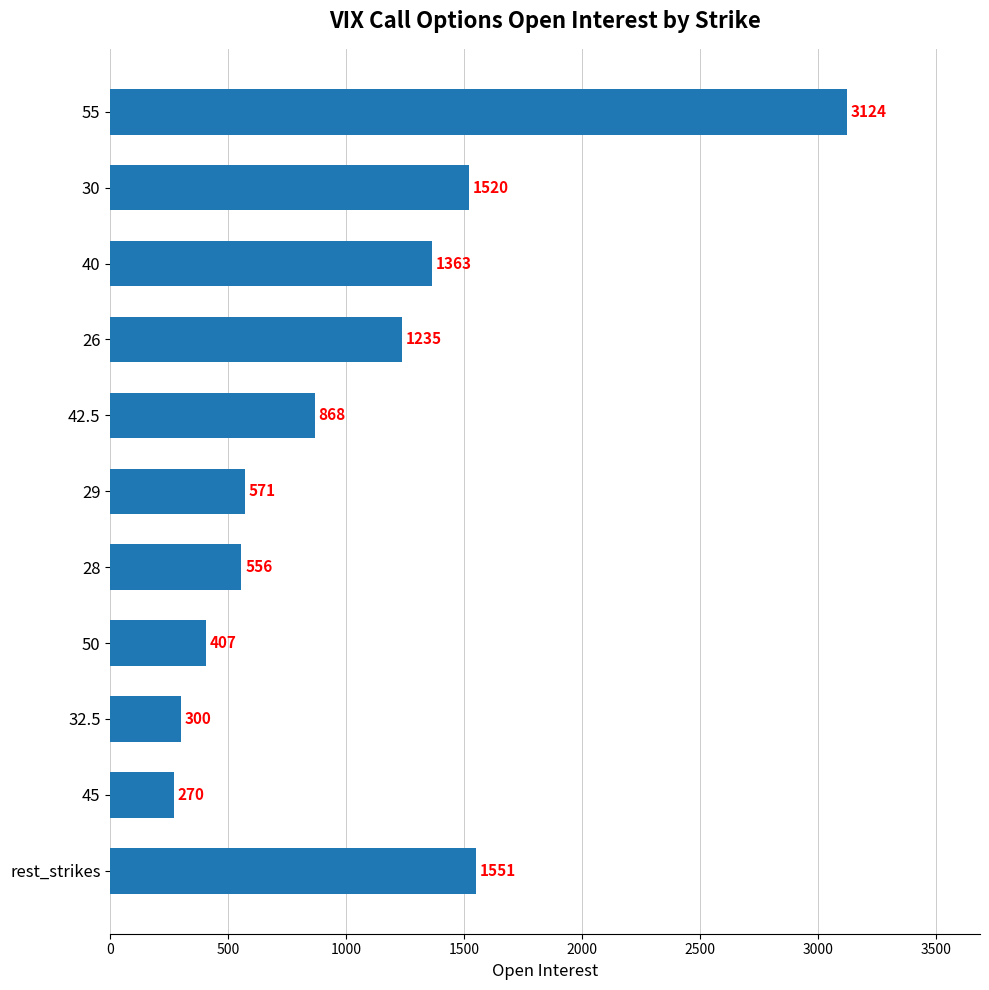

Rank the categories by value from highest to lowest.

55, rest_strikes, 30, 40, 26, 42.5, 29, 28, 50, 32.5, 45